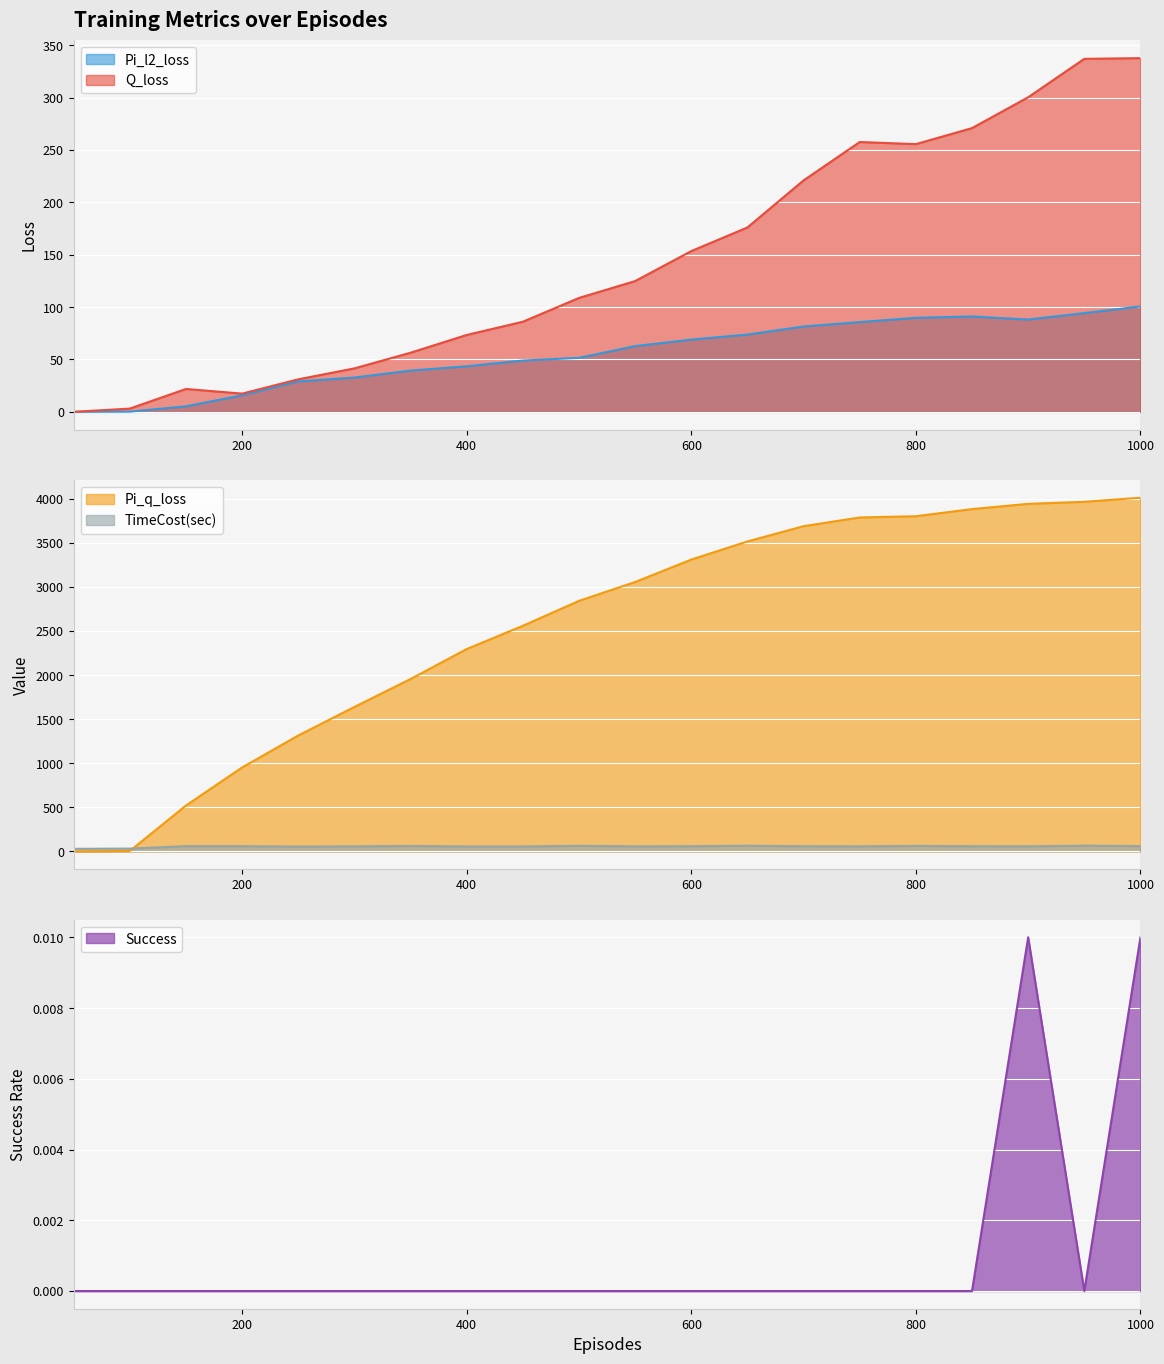

At how many categories does at least one series exceed 885?

17